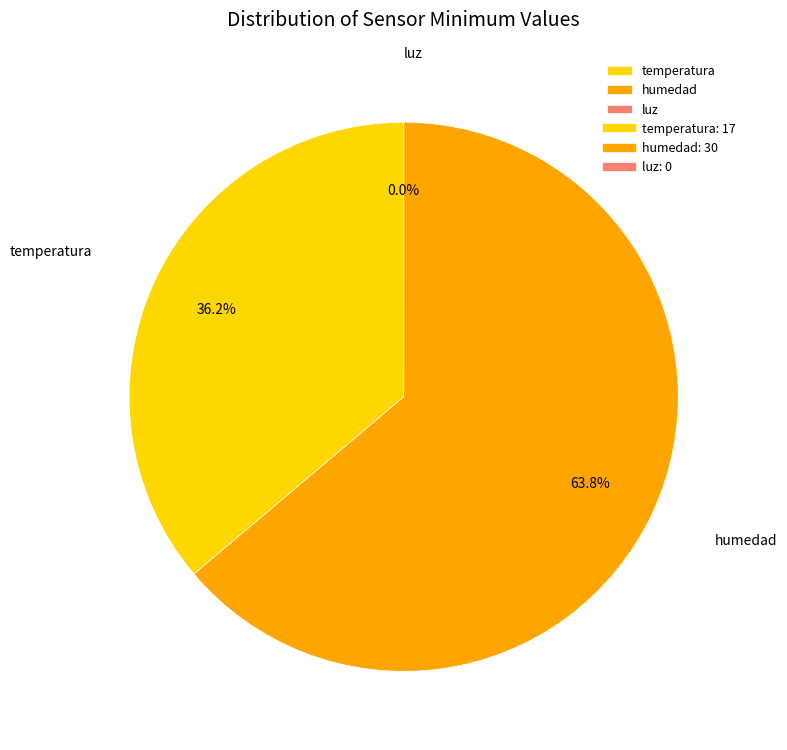

What is the total percentage of humedad and temperatura?

100.0%